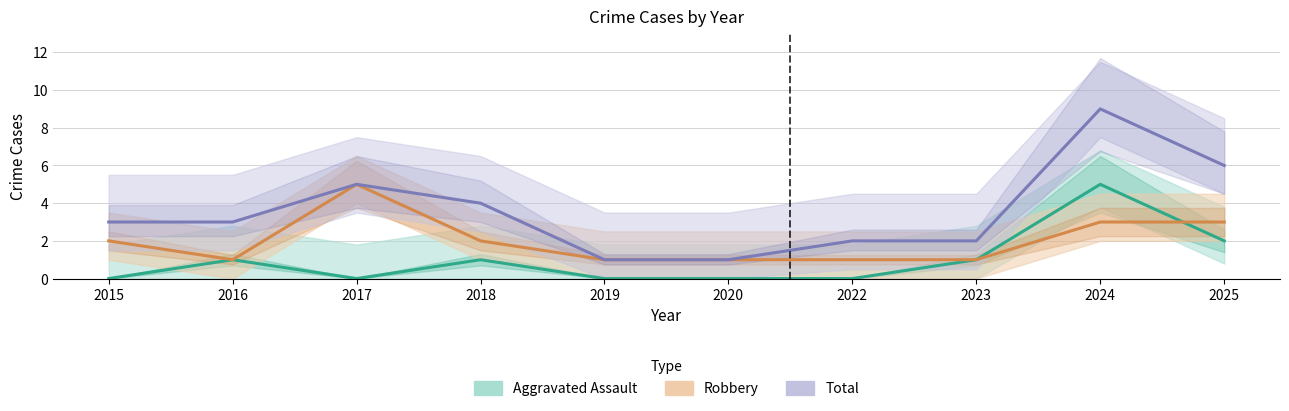

True or false: Robbery has more than 2 points higher than both neighbors.

False